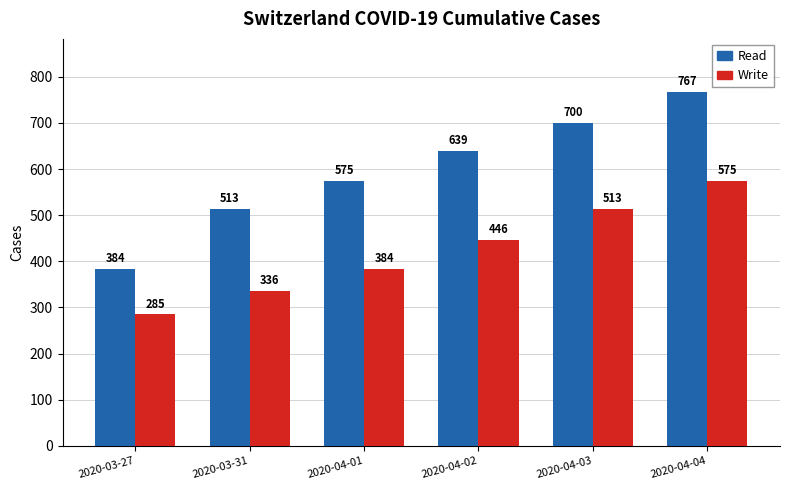

Rank the series by their average value, from lowest to highest.

Write, Read